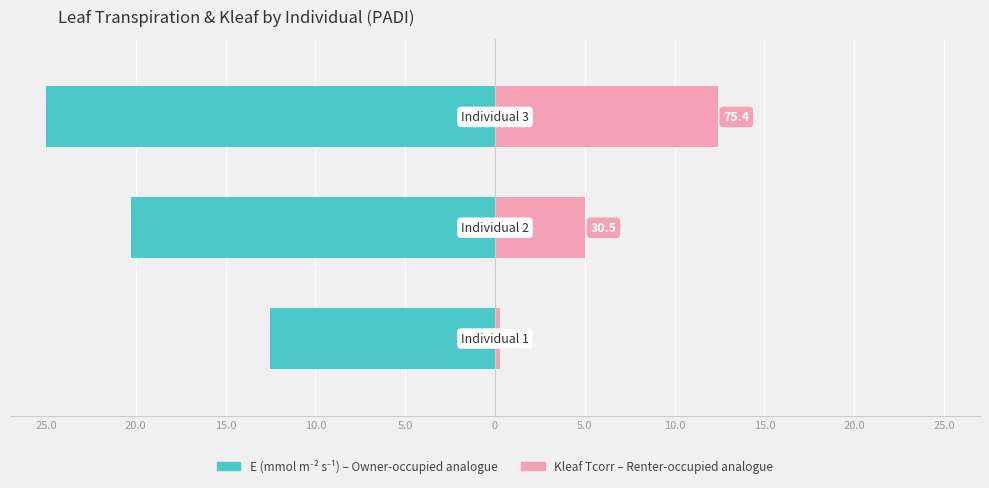

What are all the series names shown in the legend?

E (Owner-occupied), Kleaf Tcorr (Renter-occupied)